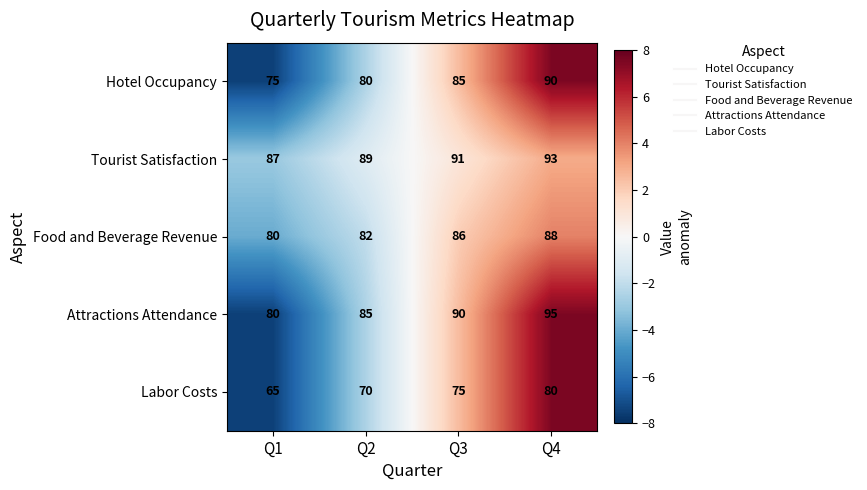

What is the maximum value shown in the chart?

95